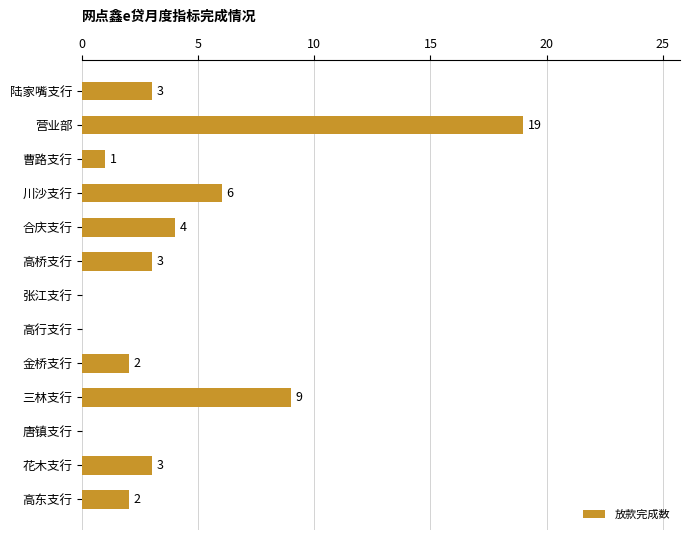

At which label is the value closest to 9?

三林支行